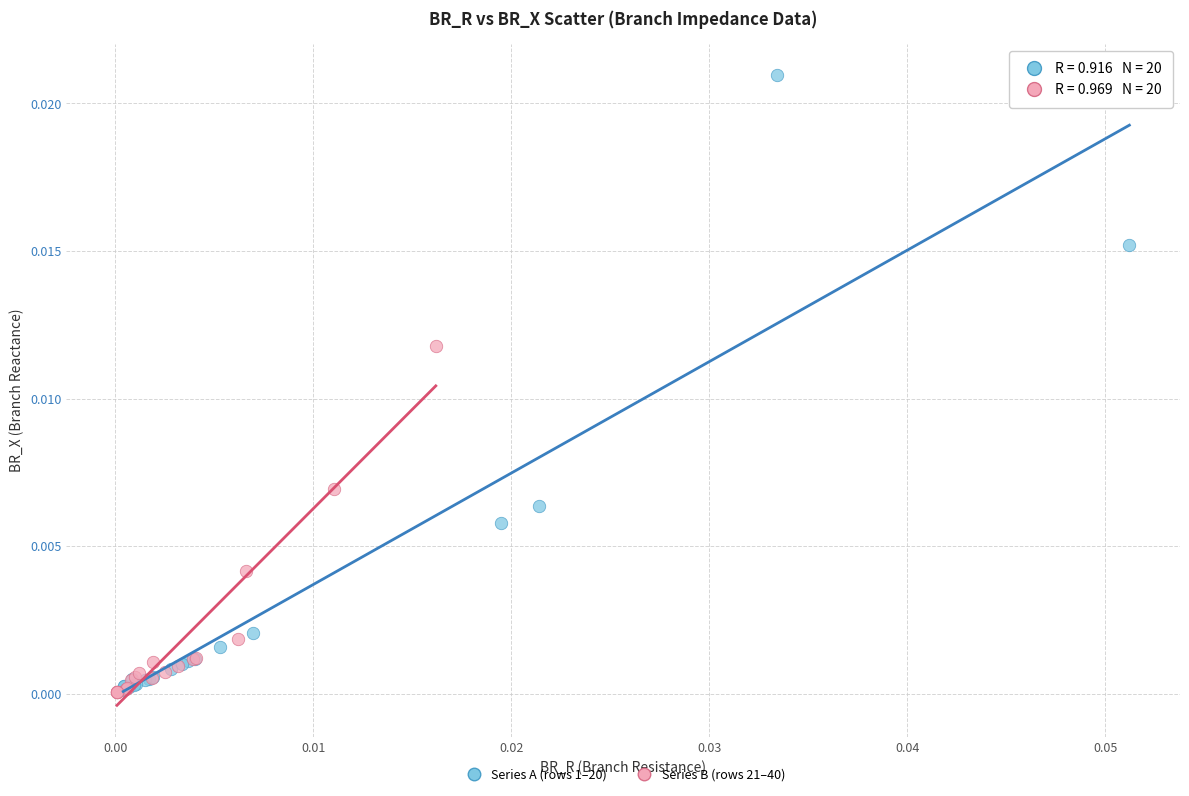

Which series has the largest Y range (max minus min)?

Series A (rows 1–20)